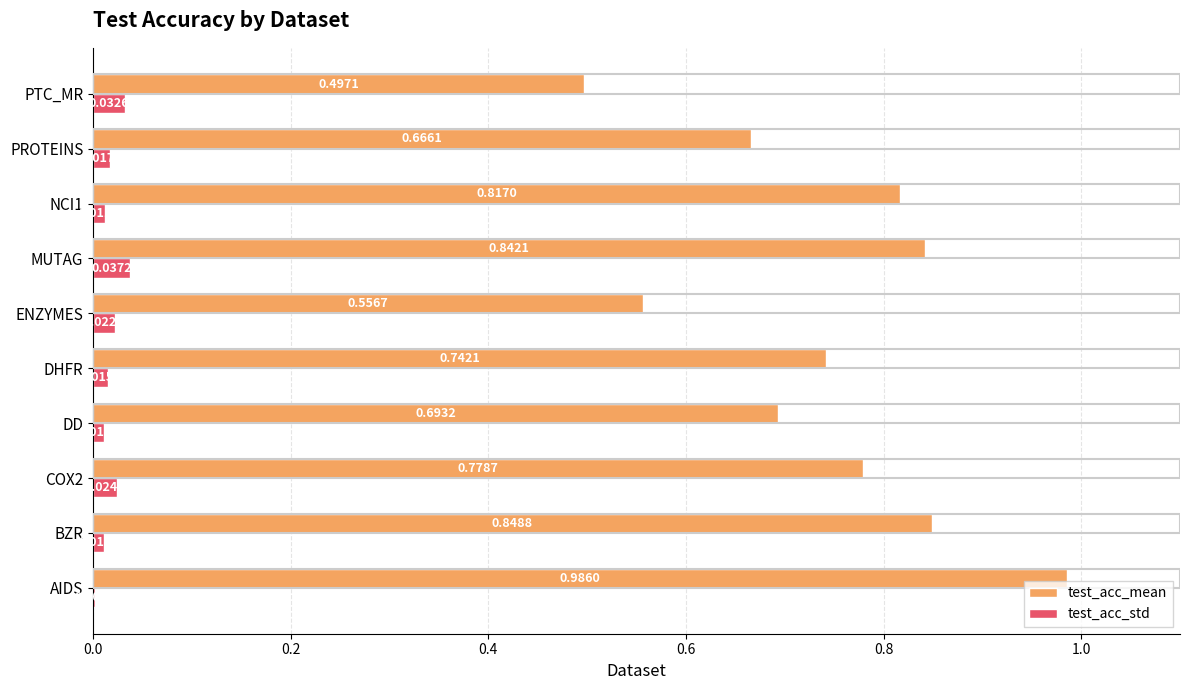

Between AIDS and MUTAG, which series saw the biggest shift?

test_acc_mean